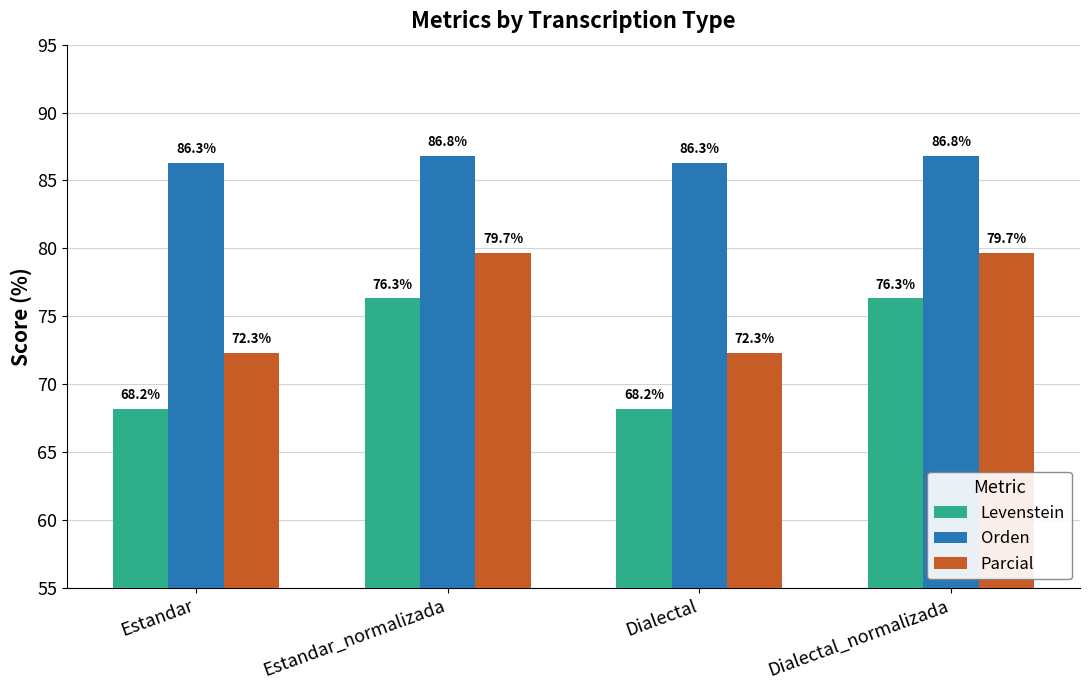

What is the sum of the Orden values at Dialectal_normalizada and Estandar?

173.1